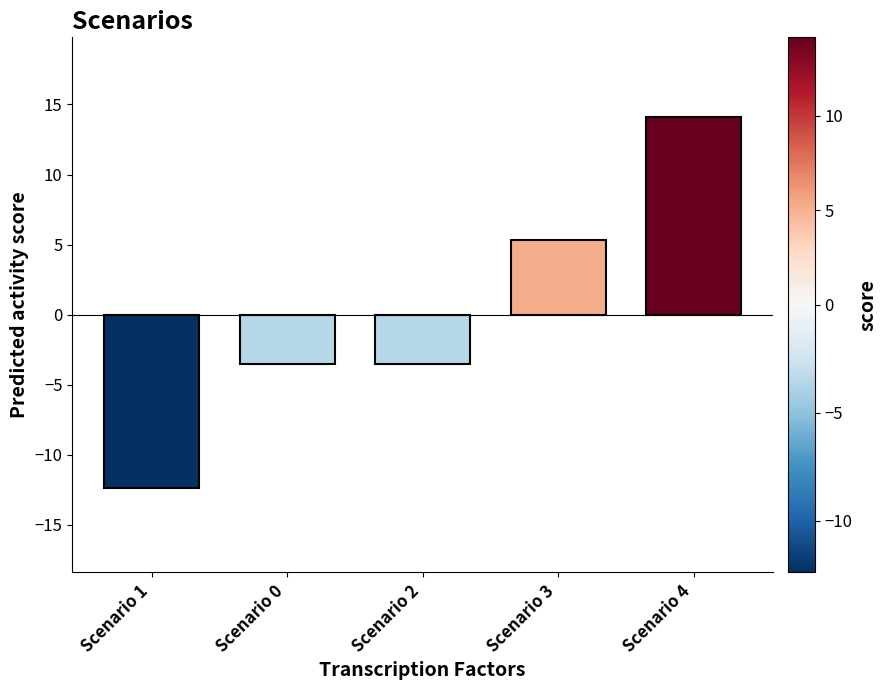

True or false: the data shows -3.5 at Scenario 2.

True